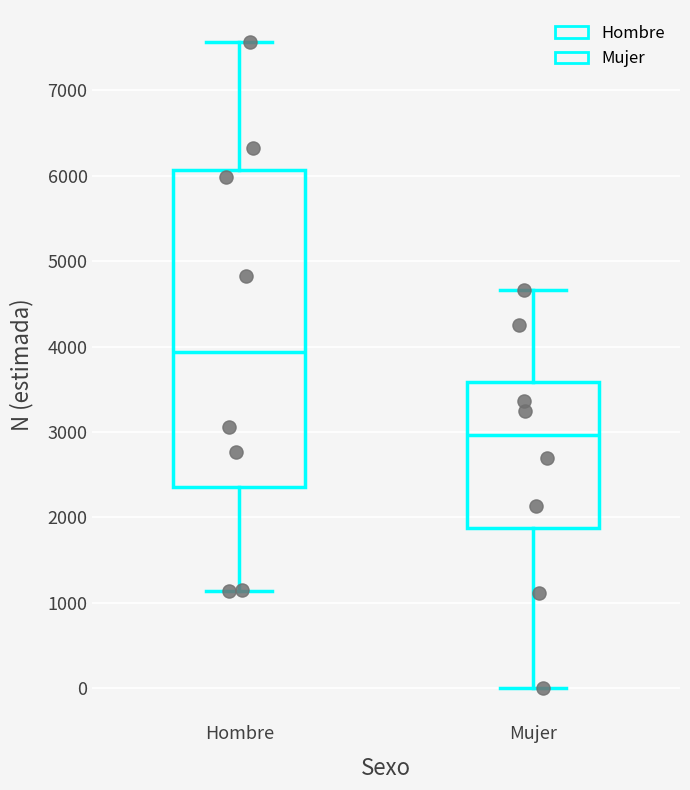

Reading left to right, read every box against the y-axis: the position of its median line, the range the box covers, and the ends of its whiskers. The values are not printed on the chart, so give them approximately, as read against the axis.

Hombre: median 3900, box 2400 to 6100, whiskers 1100 to 7600
Mujer: median 3000, box 1900 to 3600, whiskers 0 to 4700